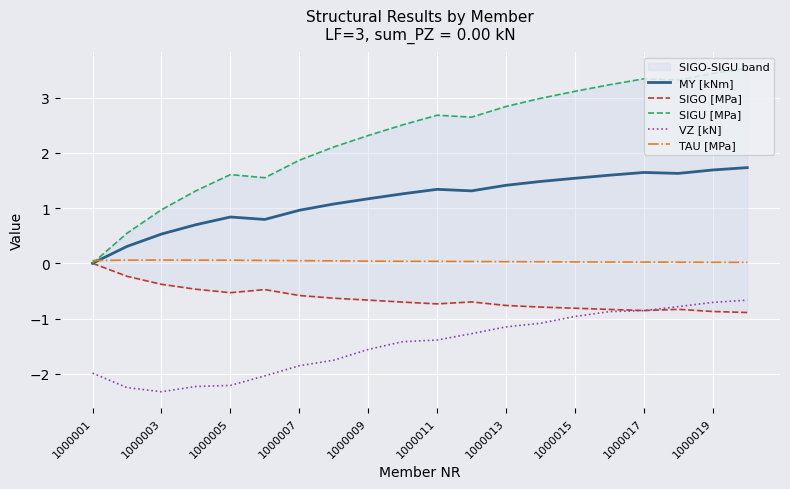

What is the sum of all VZ [kN] values?

-29.4